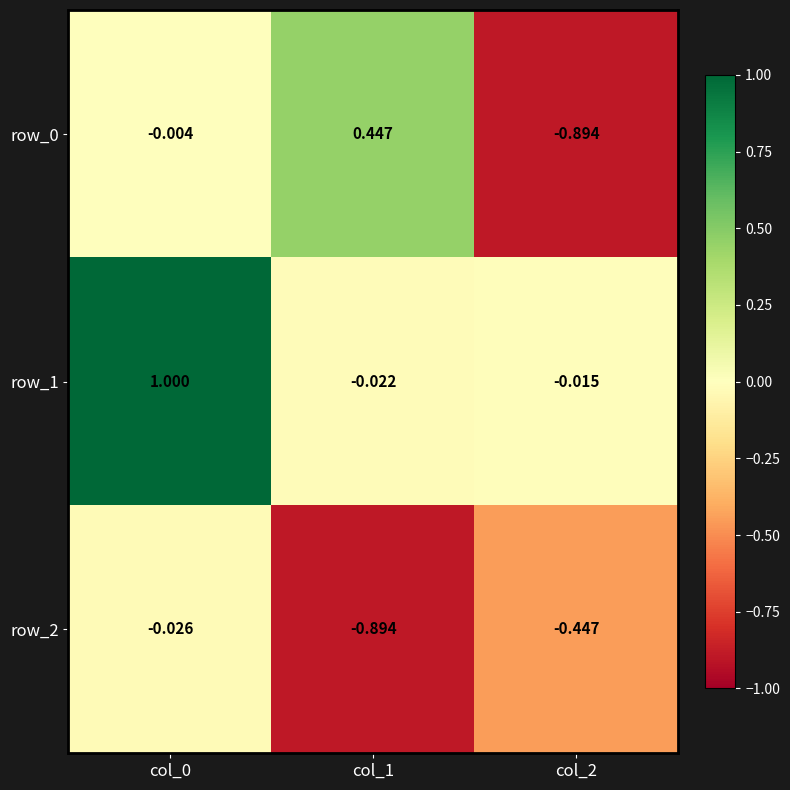

Is the value of row_0 at col_0 greater than the value of row_2 at col_2?

Yes